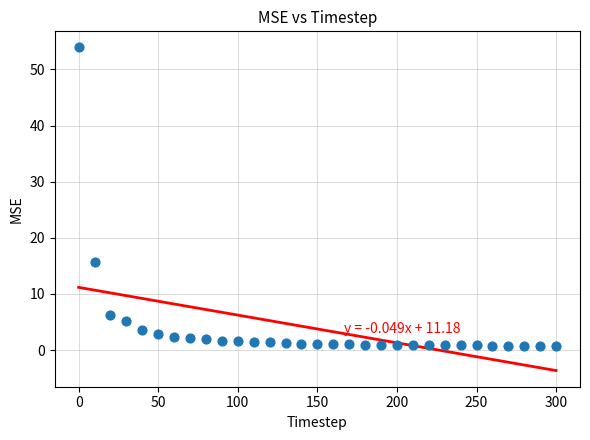

What is the range of Y values (max minus min)?

53.2